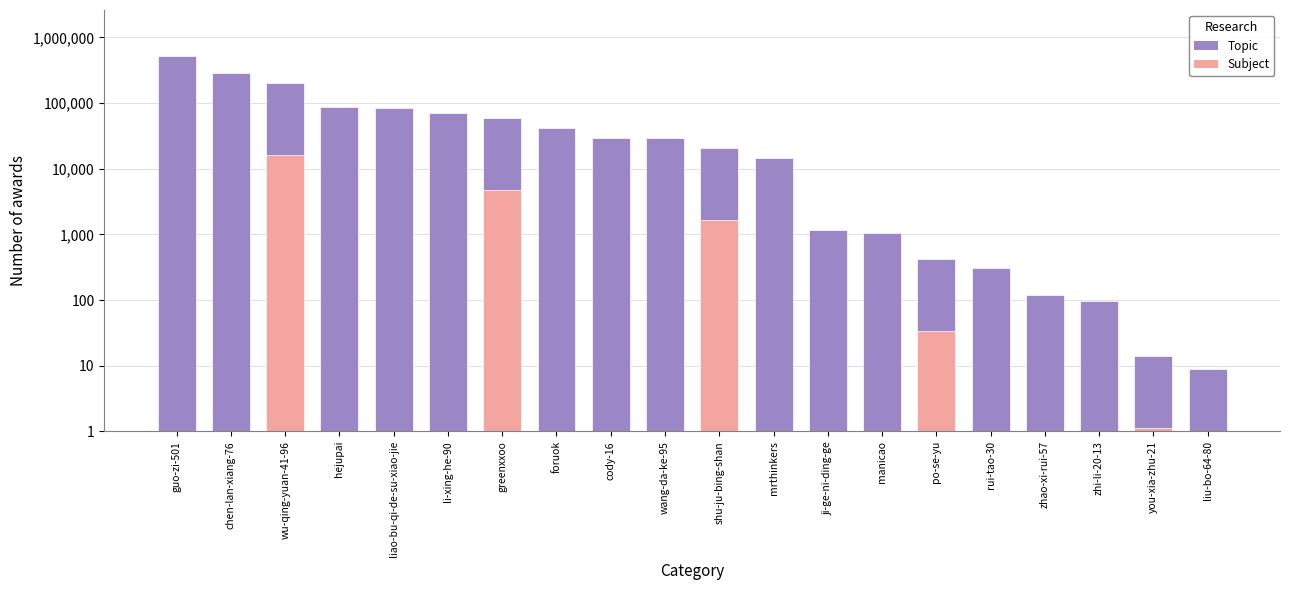

Does the chart contain stacked bars?

No